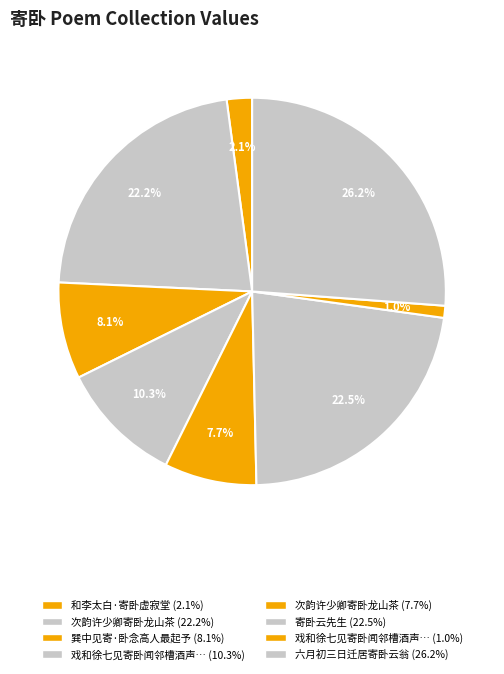

Count the number of slices in the pie.

8